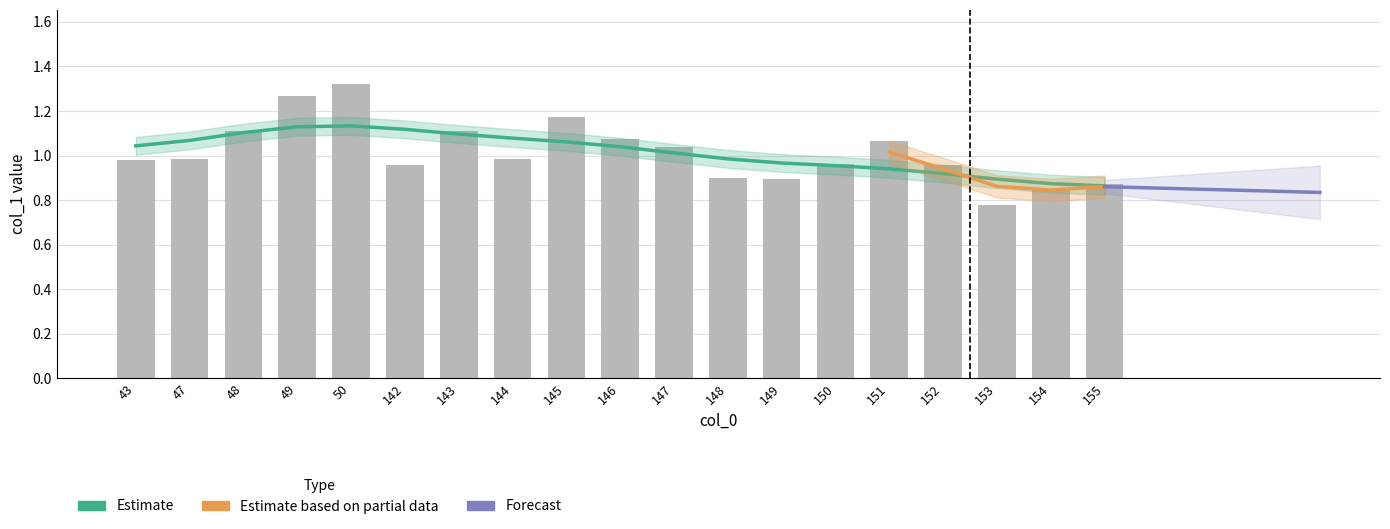

The value at 143 is 0.5. True or false?

False